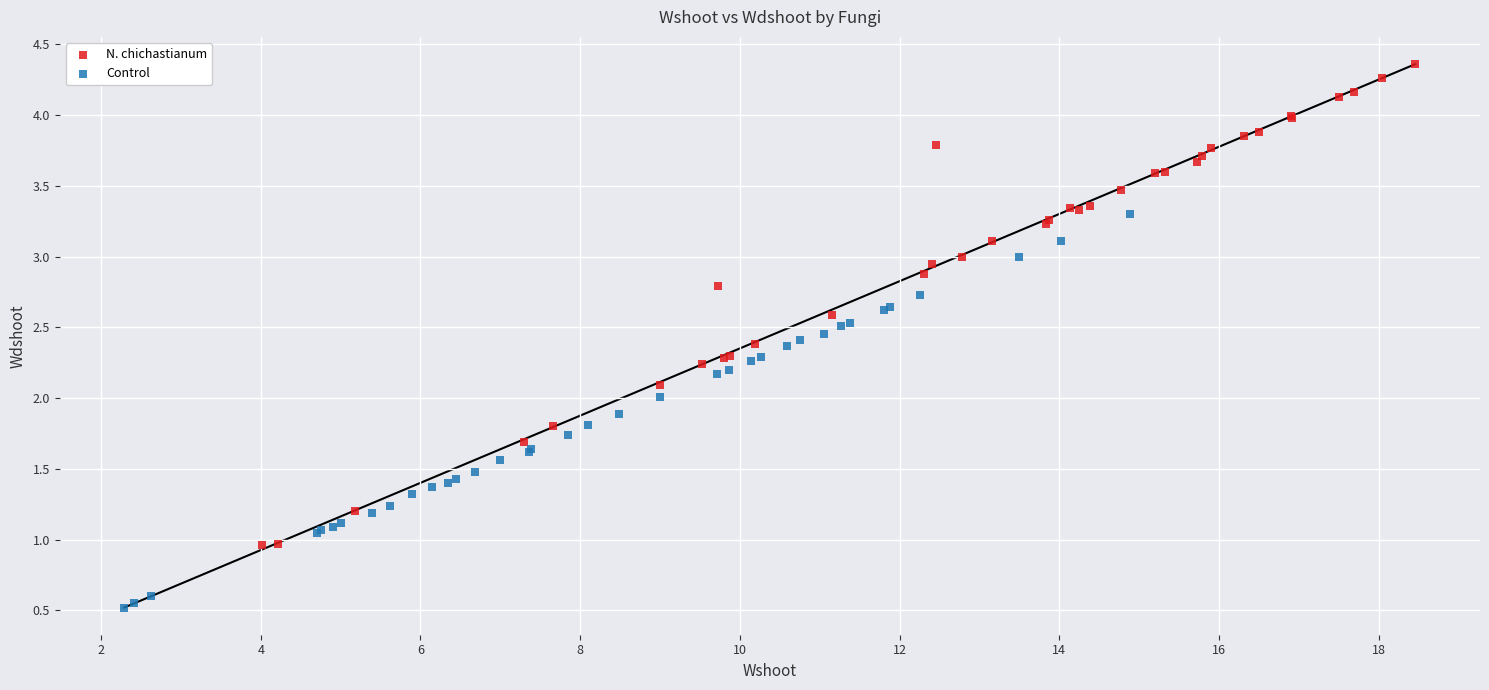

Which series contains the lowest Y value?

Control